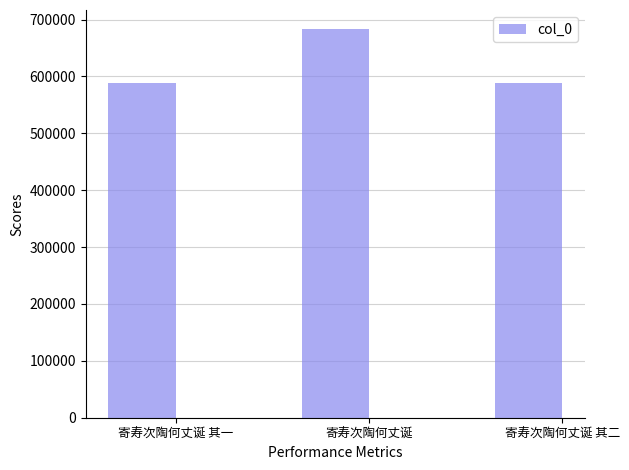

The chart shows a value of 367252 at 寄寿次陶何丈诞 其二. True or false?

False